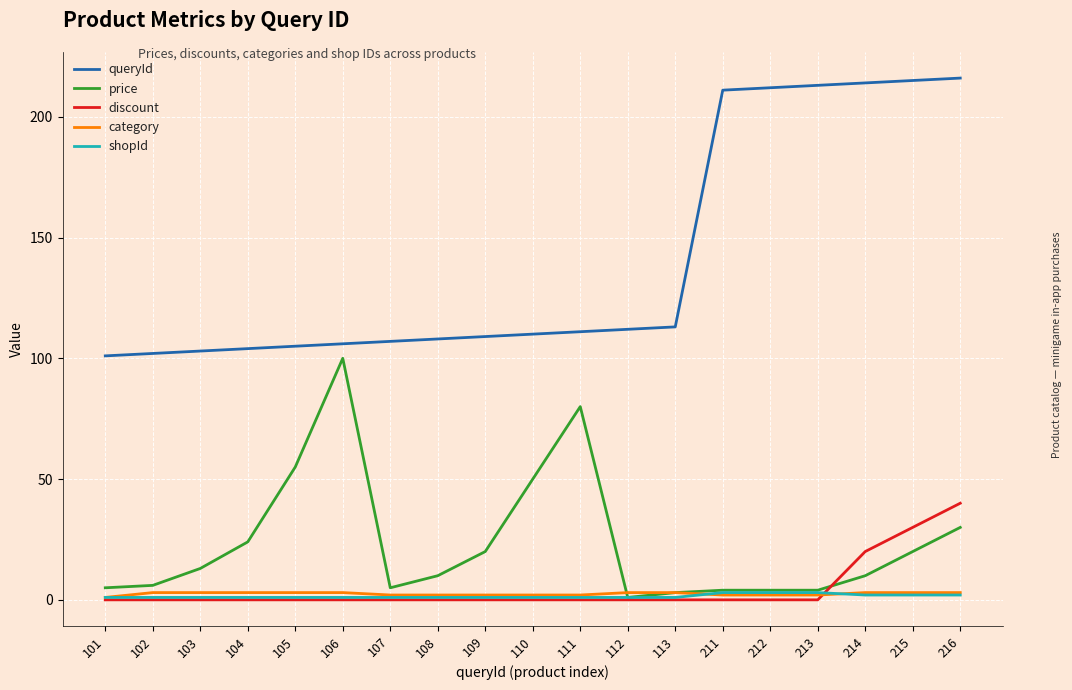

What are all the series names shown in the legend?

queryId, price, discount, category, shopId